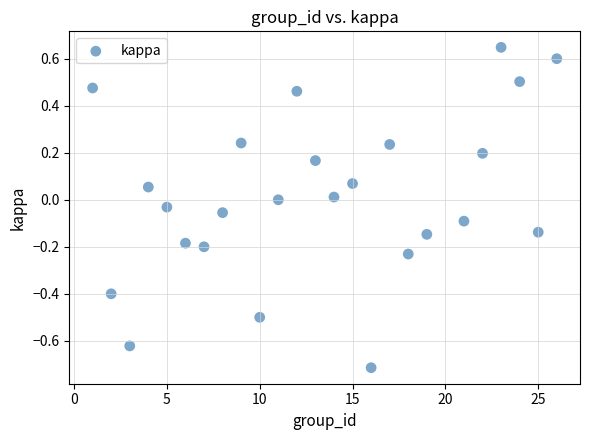

What is the range of X values (max minus min)?

25.0